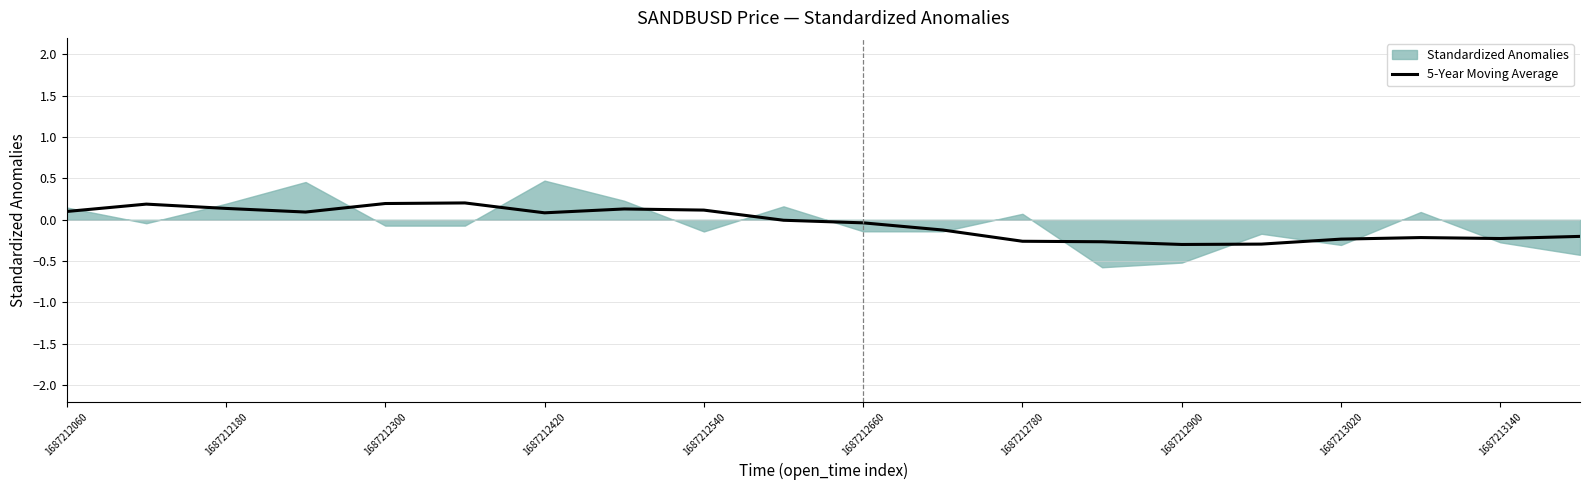

What is the difference between the values at 18 and 1687212420?

0.3